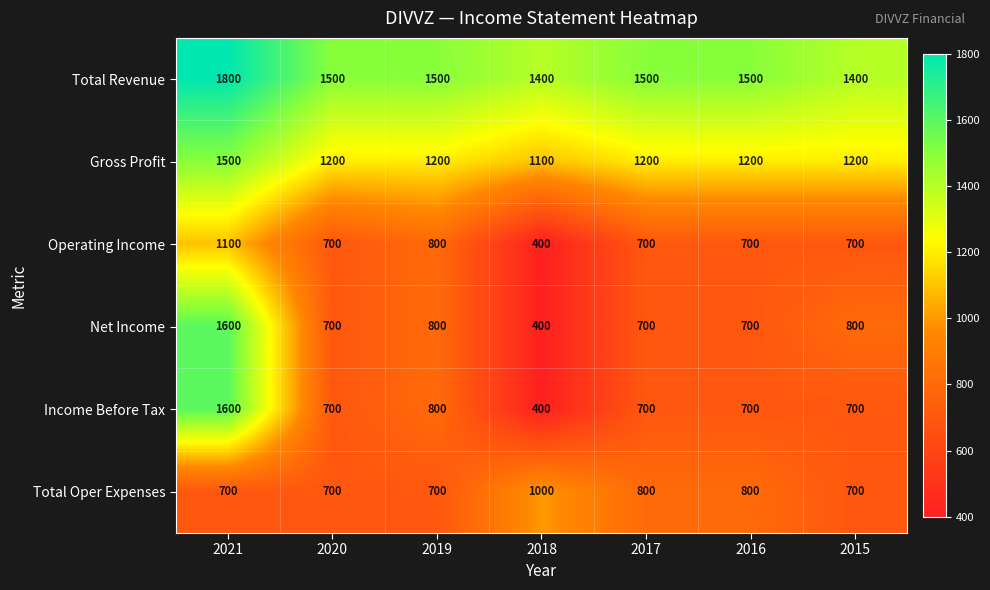

Which series has the largest total across all categories?

Total Revenue